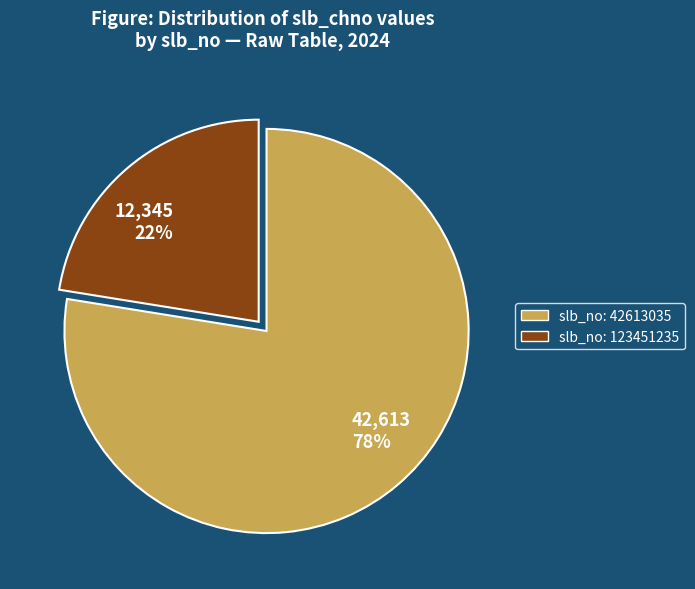

Rank the categories by value from highest to lowest.

slb_no: 42613035, slb_no: 123451235